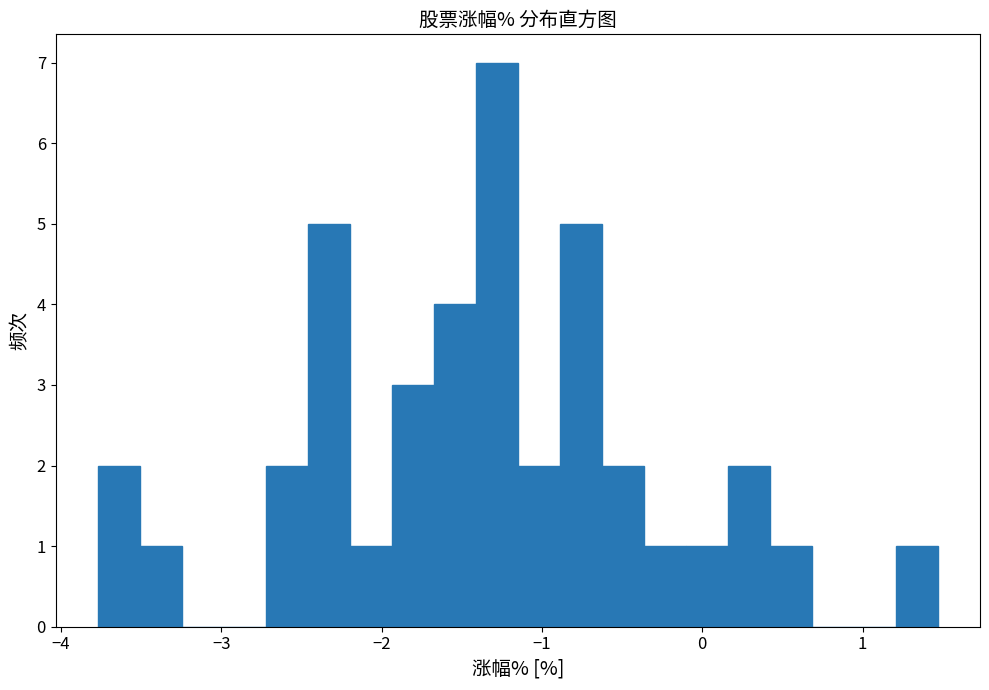

Around what value on the x-axis is the tallest bar? Give the approximate position of its centre, as read against the axis.

-1.3